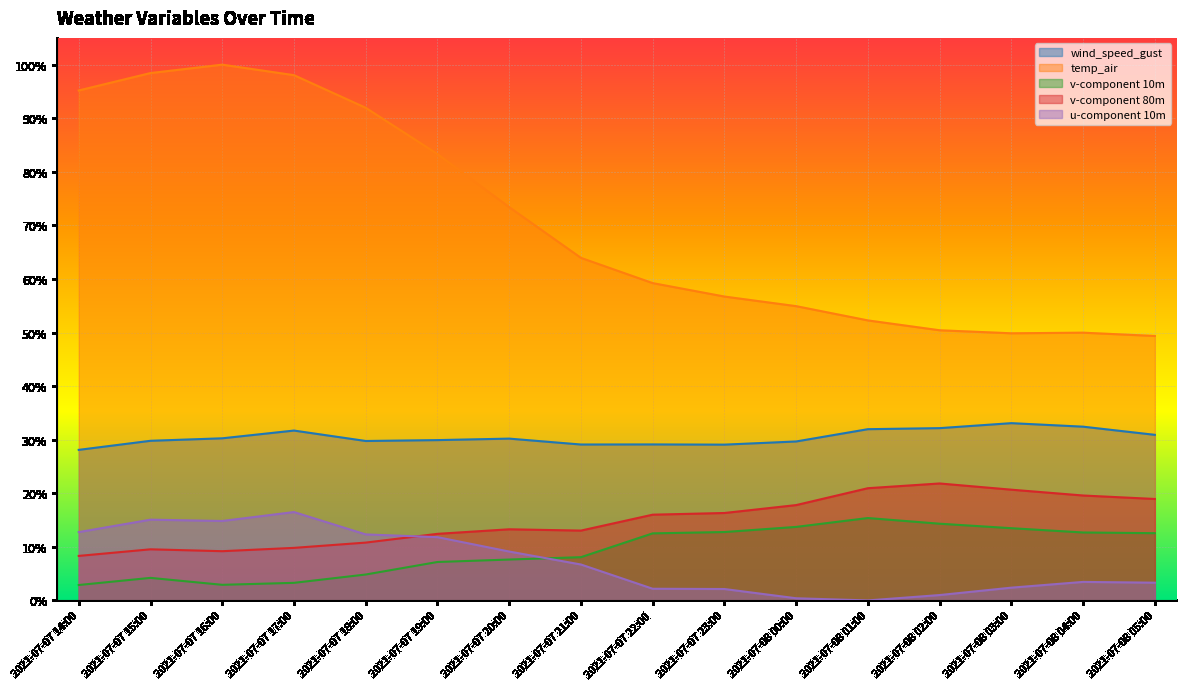

What position from the right is 2021-07-07 15:00?

15